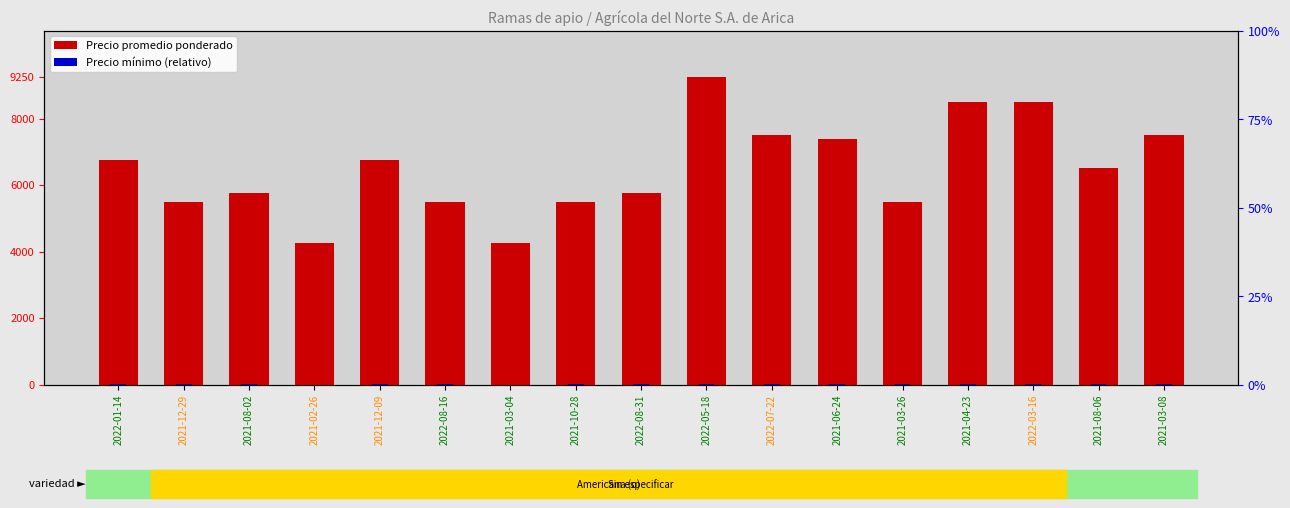

The Precio promedio ponderado series shows 4250.0 at 2021-02-26. True or false?

True